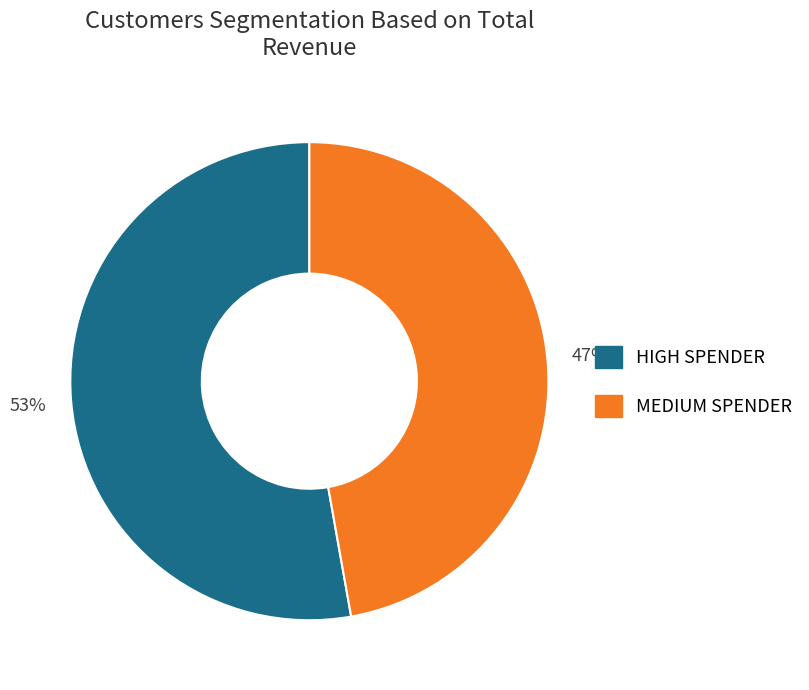

Is there a majority slice in this chart?

Yes